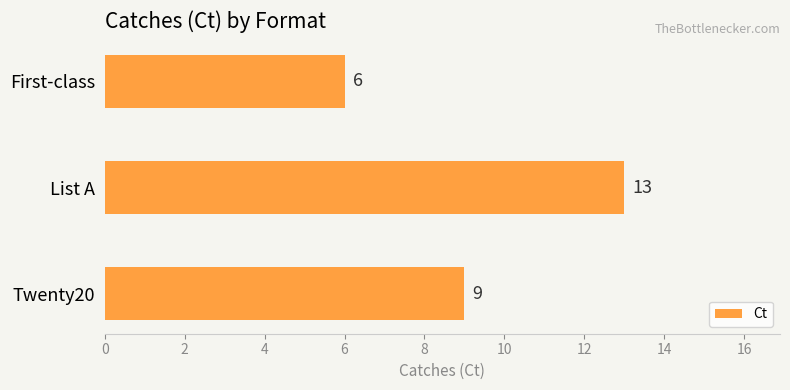

Which category has the highest value across all series?

List A